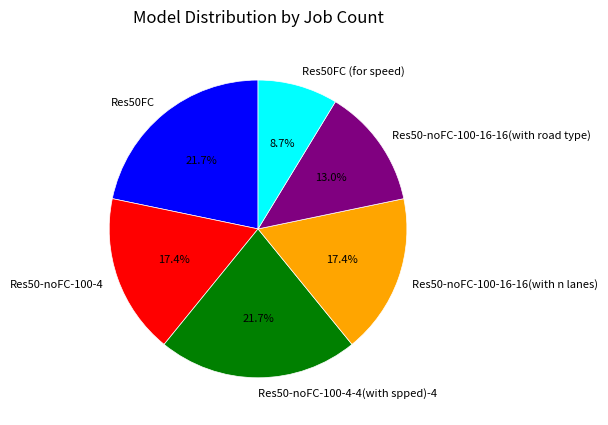

How many segments does this pie chart have?

6